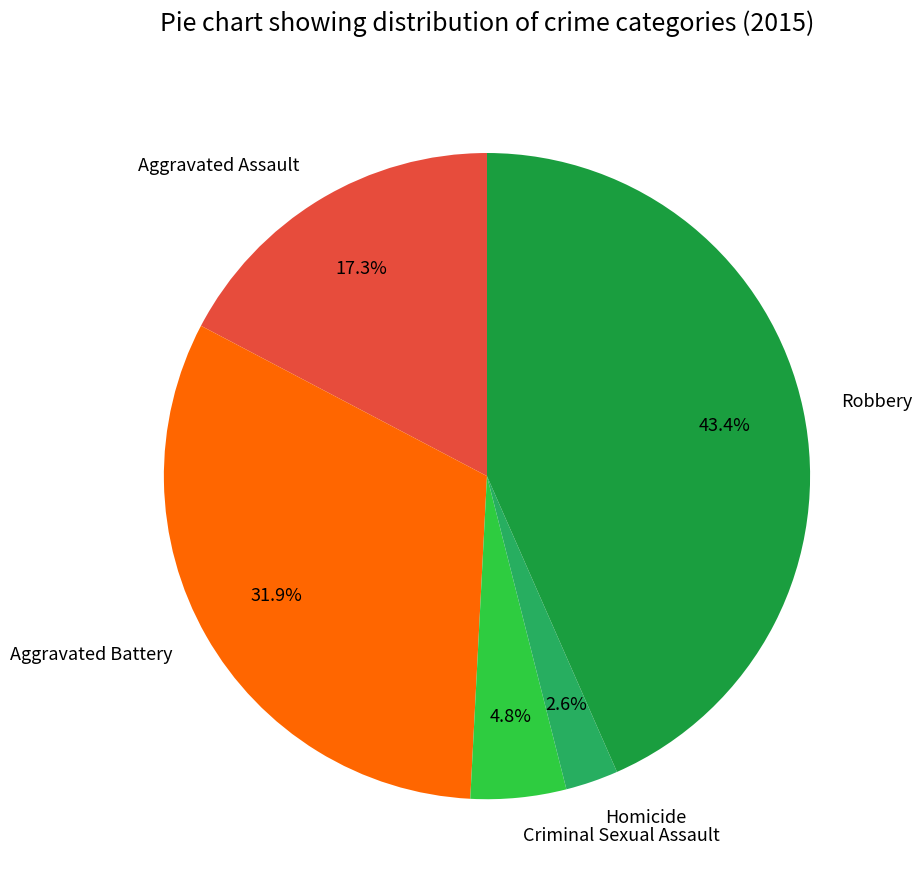

How many slices are in this pie chart?

5